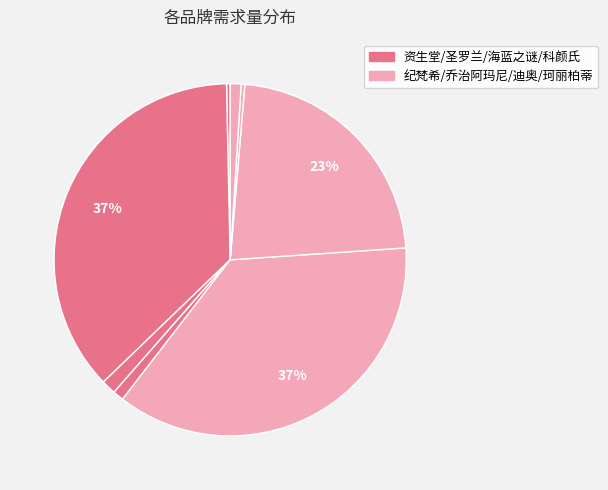

How many slices are in this pie chart?

8